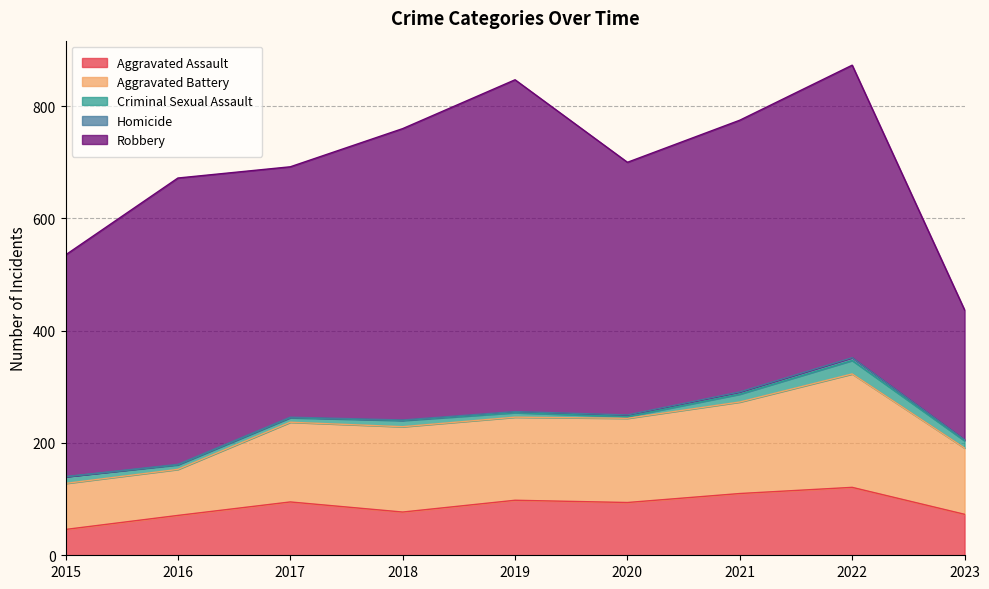

In Aggravated Battery, how many points are higher than both neighbors (excluding endpoints)?

2